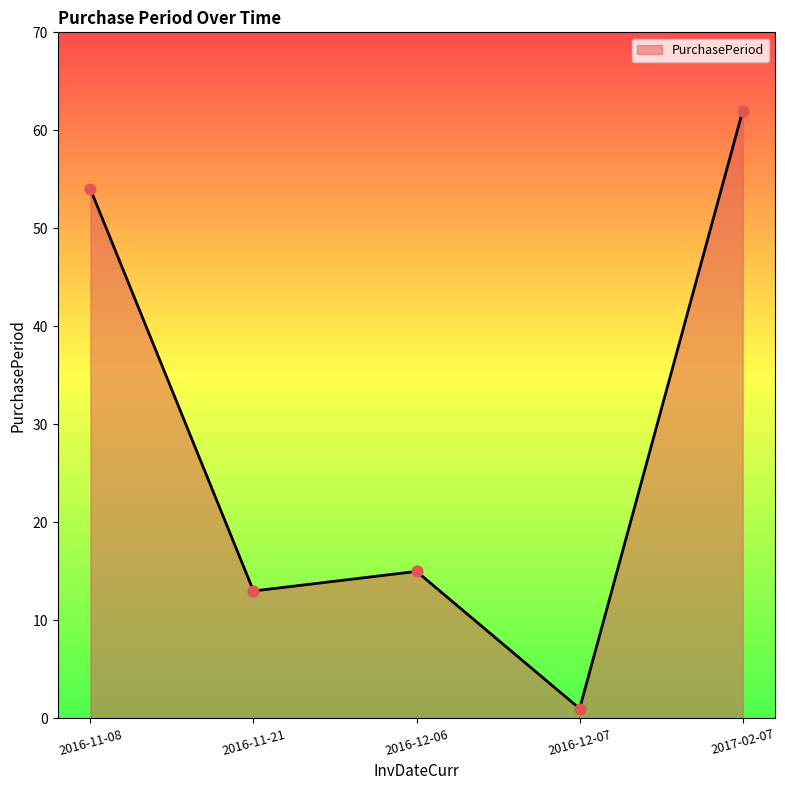

What is the change in value from 2016-12-06 to 2017-02-07?

+47